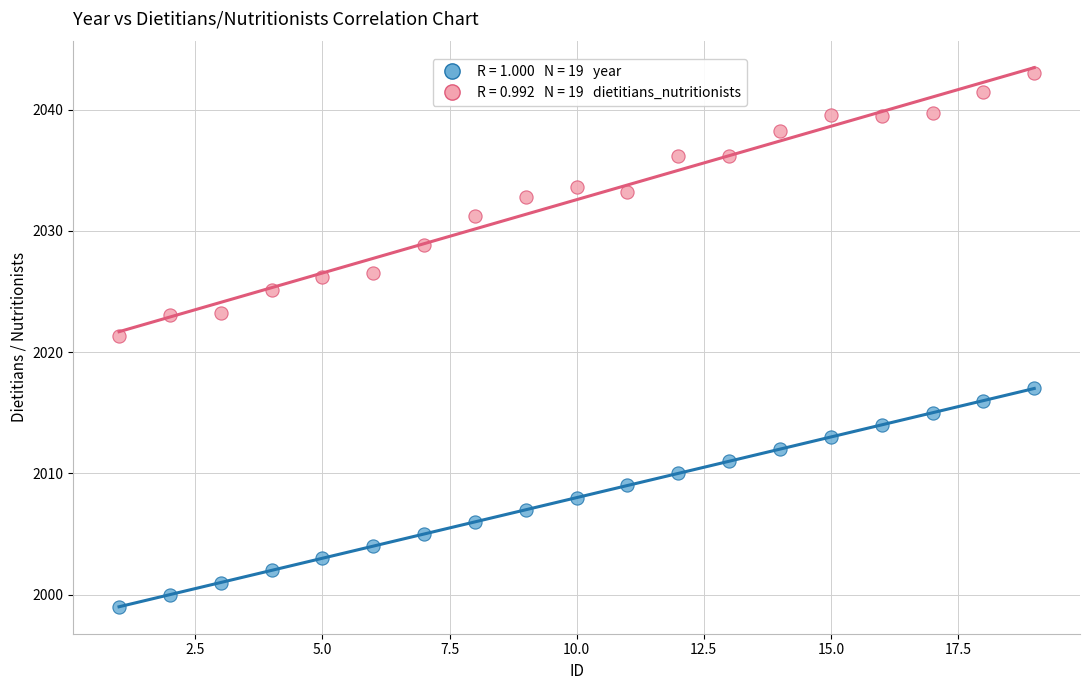

Across all data points, what is the range of X values (max minus min)?

18.0